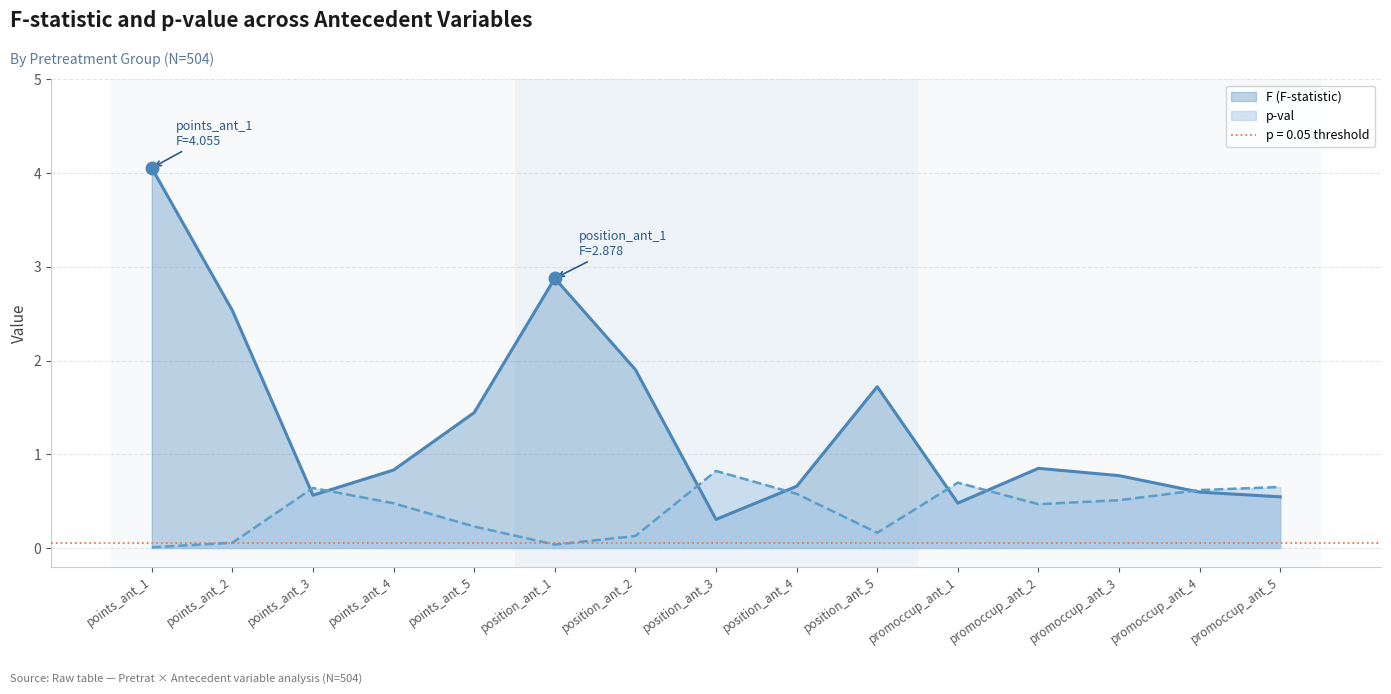

True or false: F (F-statistic) and p-val intersect in this chart.

True